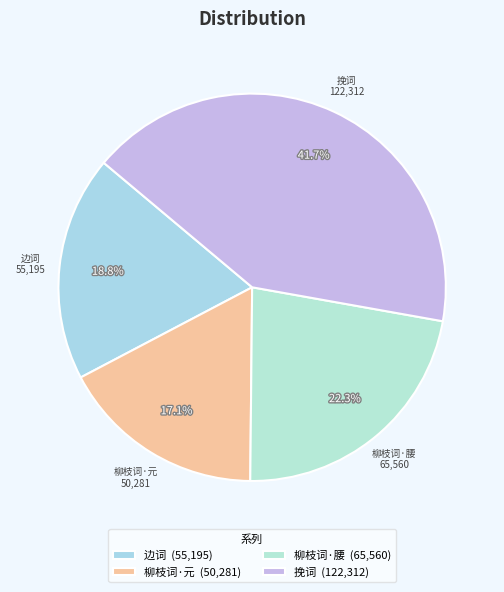

Count the number of slices in the pie.

4